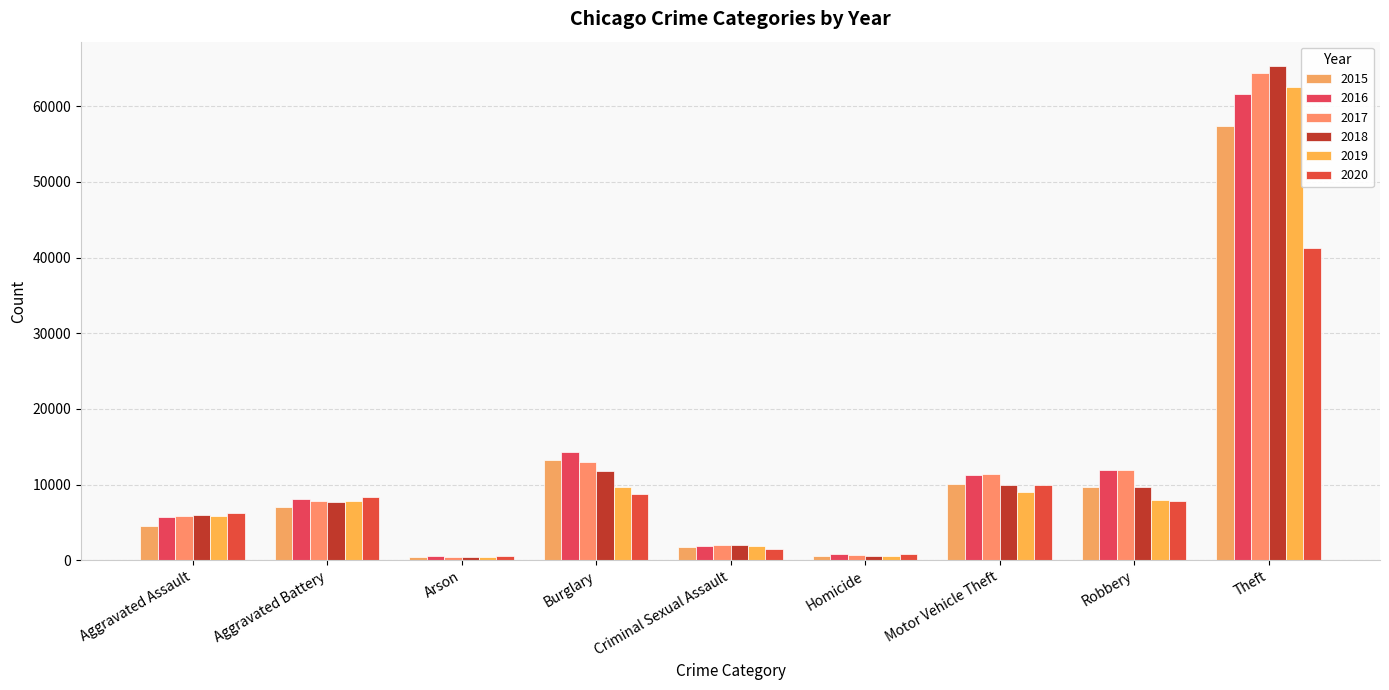

Are the bars horizontal?

No